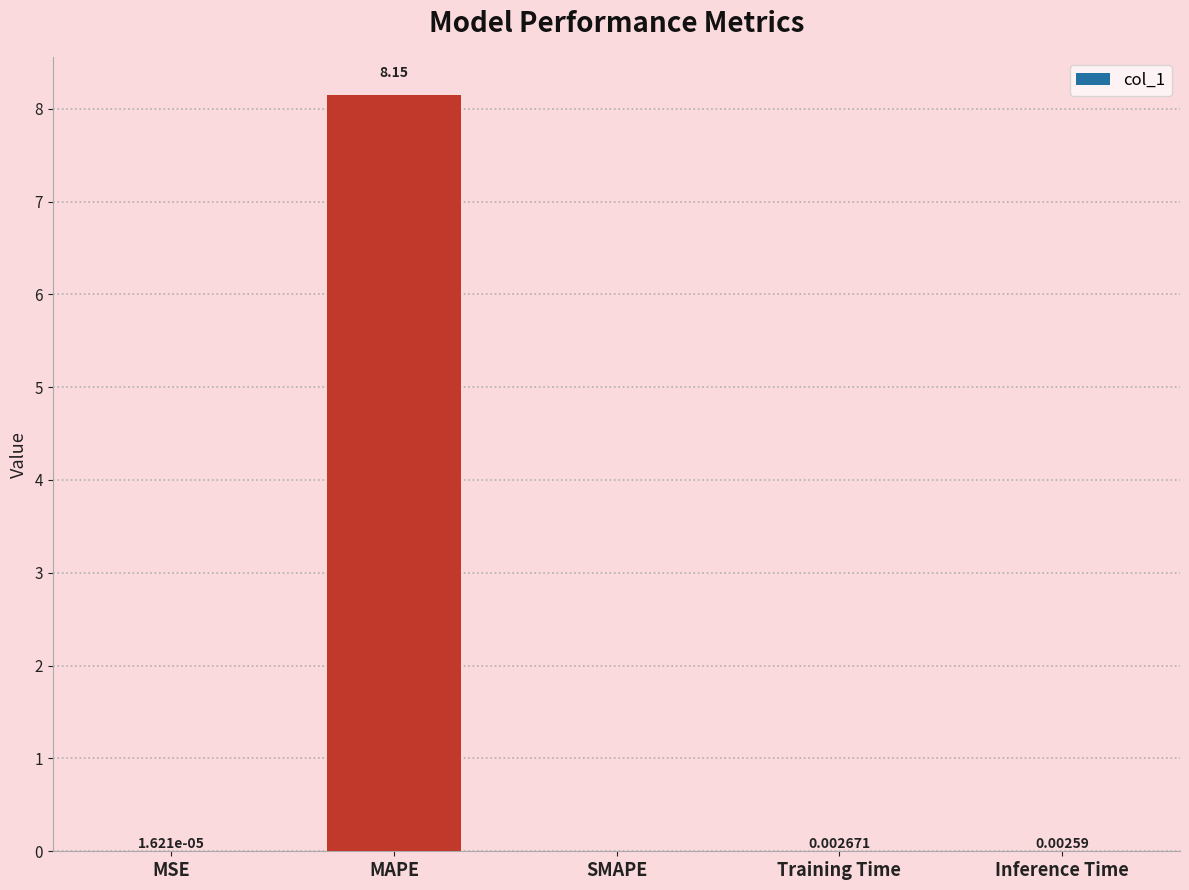

Which category has the highest value across all series?

MAPE